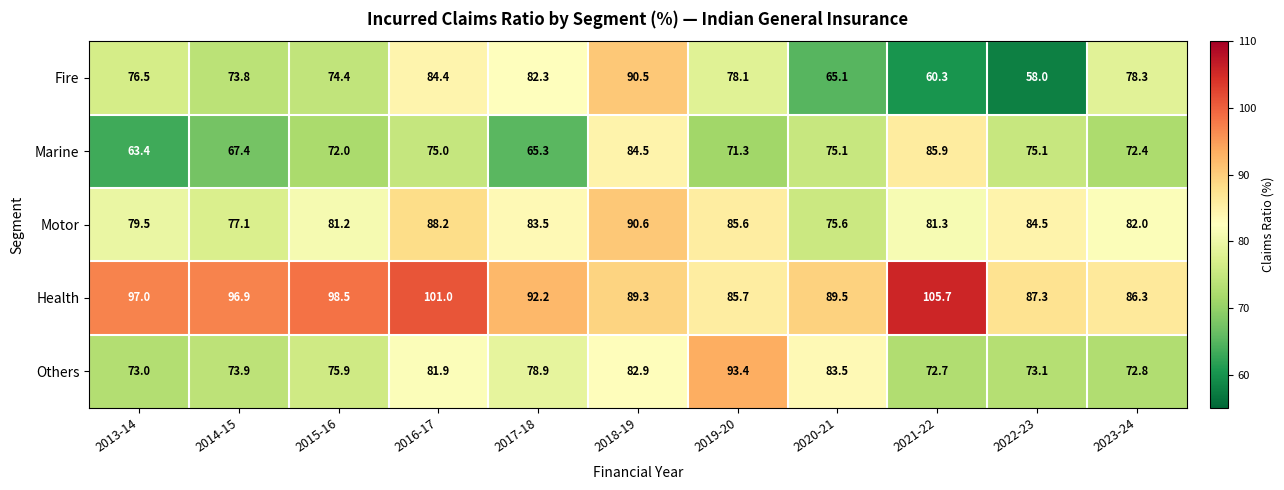

Count the number of data series in this chart.

5